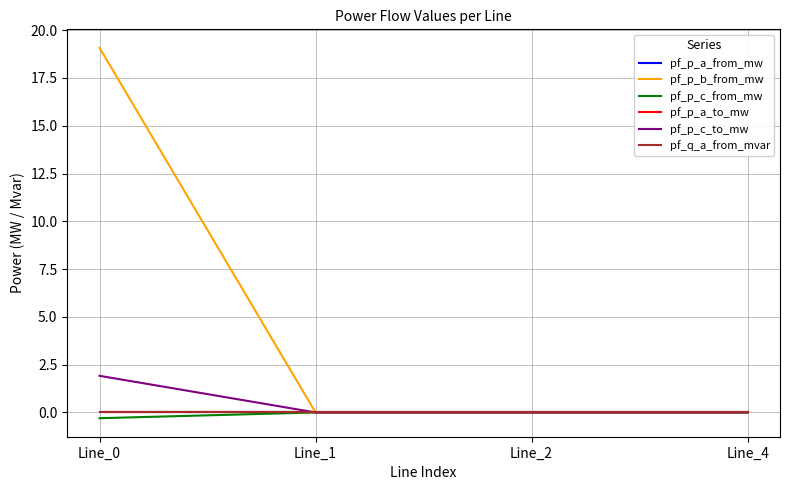

Which label corresponds to the smallest value in the chart?

Line_0